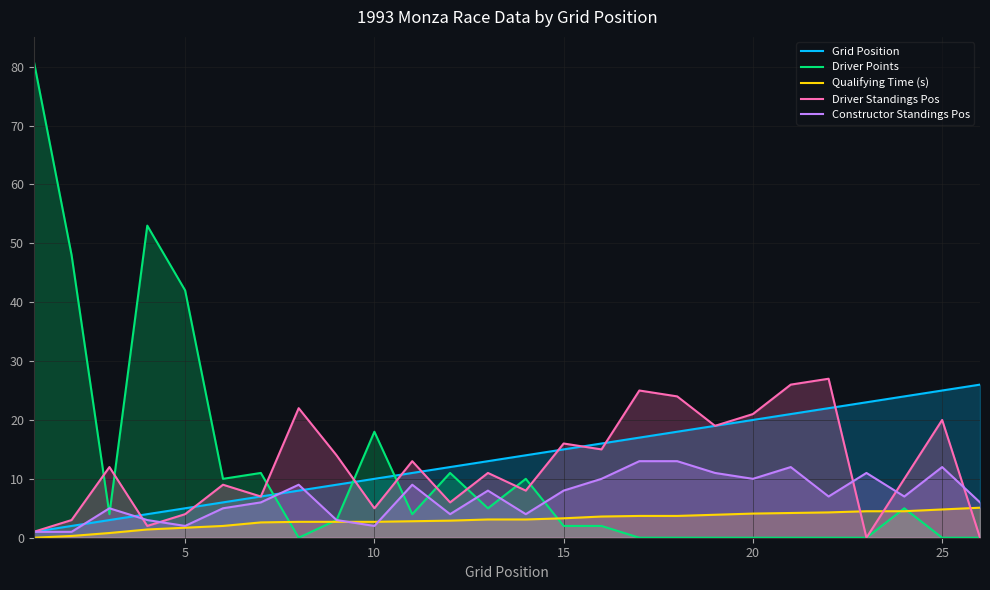

Which series has the widest spread of values?

Driver Points